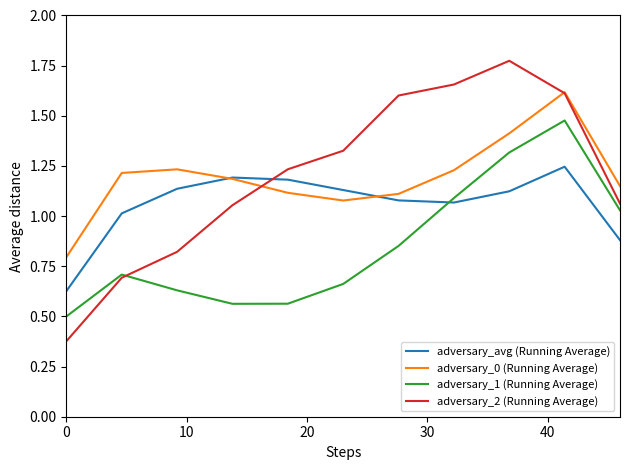

Count the number of data series in this chart.

4